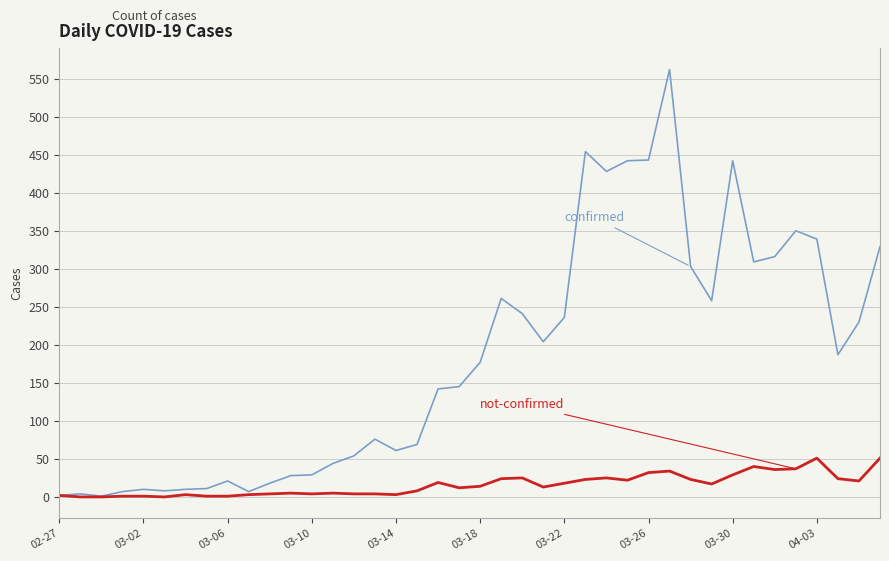

What is the maximum value shown in the chart?

562